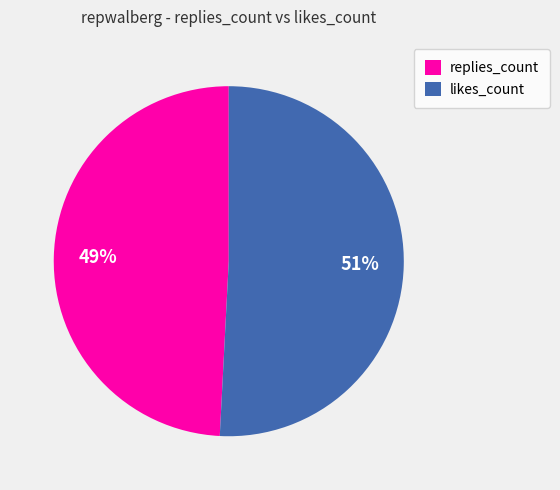

To the nearest percent, what is the difference between the largest and smallest slice percentages?

2%